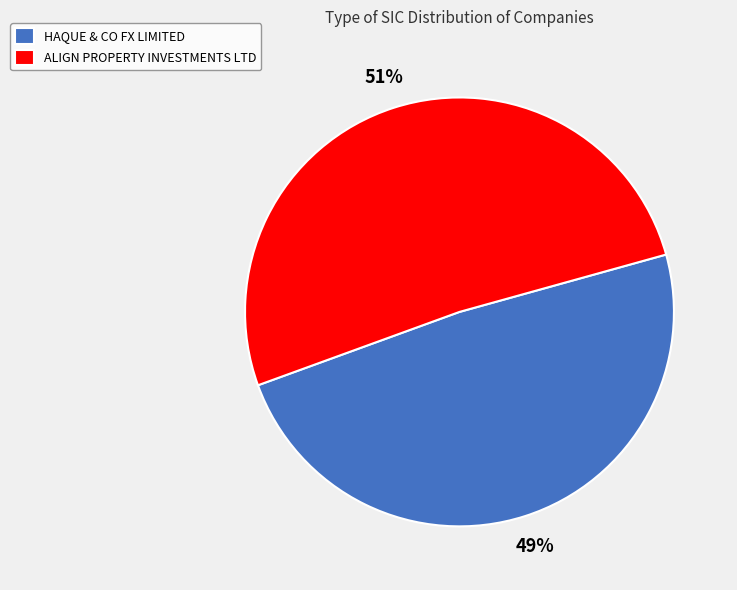

True or false: ALIGN PROPERTY INVESTMENTS LTD accounts for 58% of the total.

False